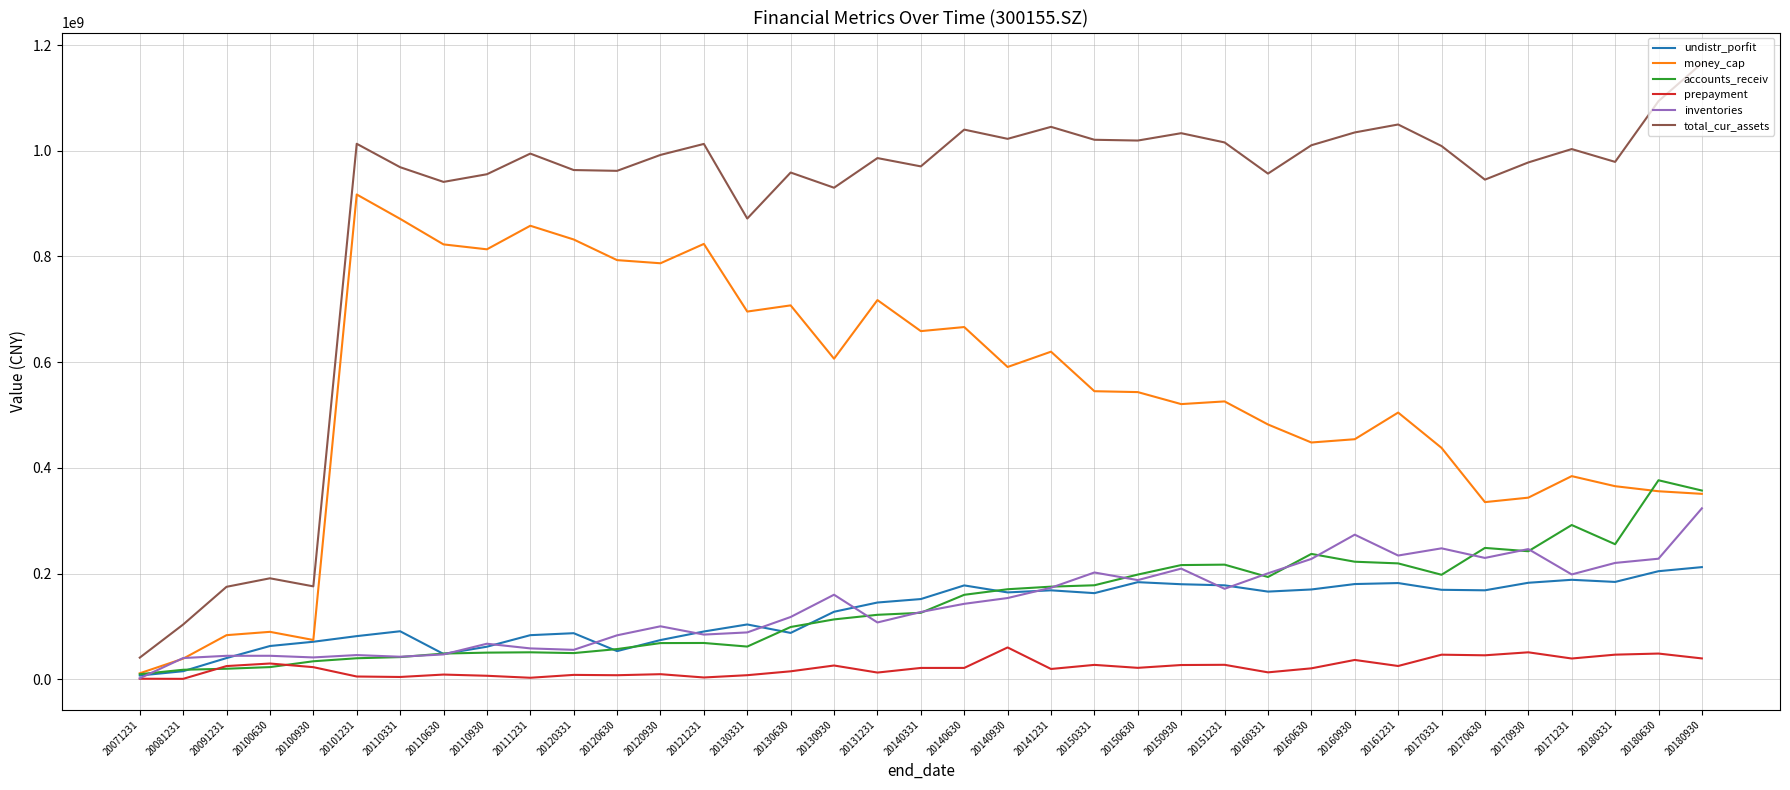

Is the value of accounts_receiv at 20120930 greater than the value of money_cap at 20150331?

No